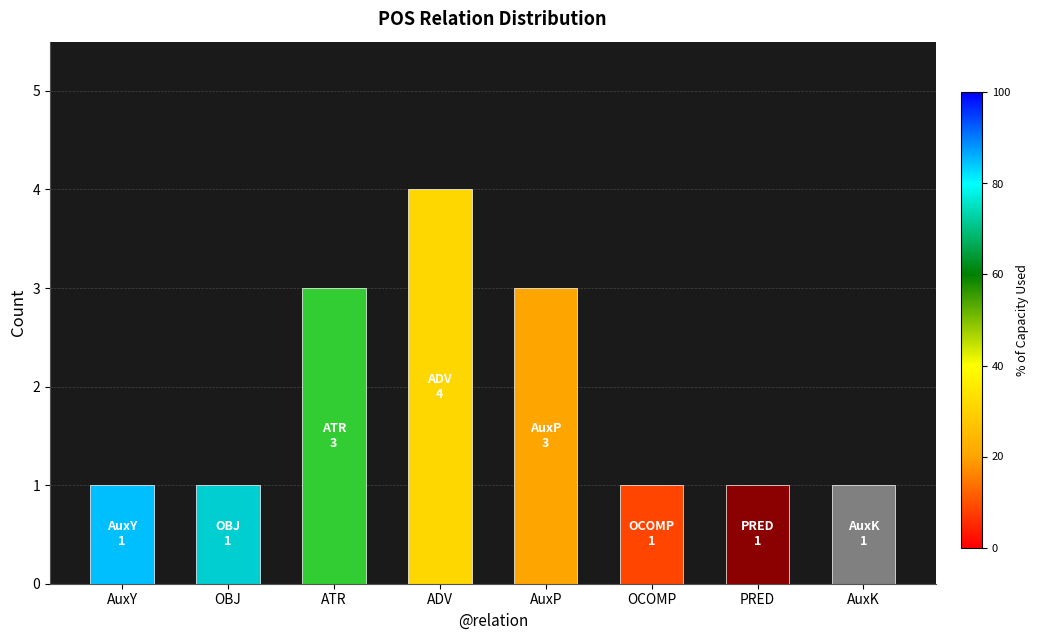

The chart shows a value of 3 at AuxP. True or false?

True